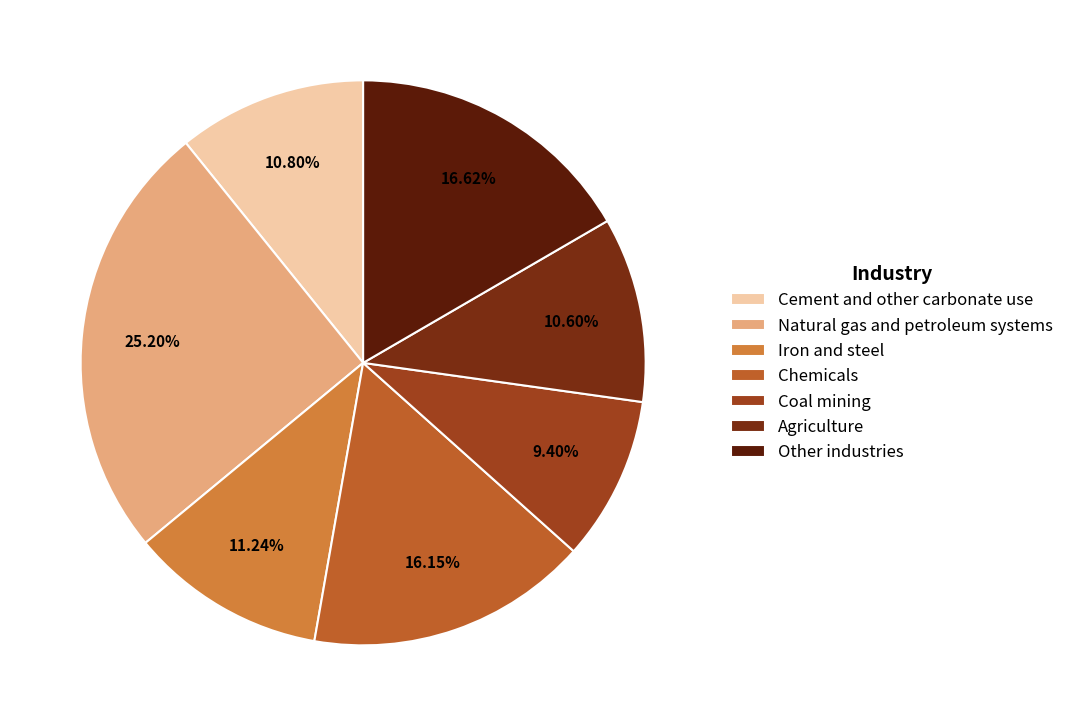

To the nearest percent, what percentage of the pie is Coal mining?

9%